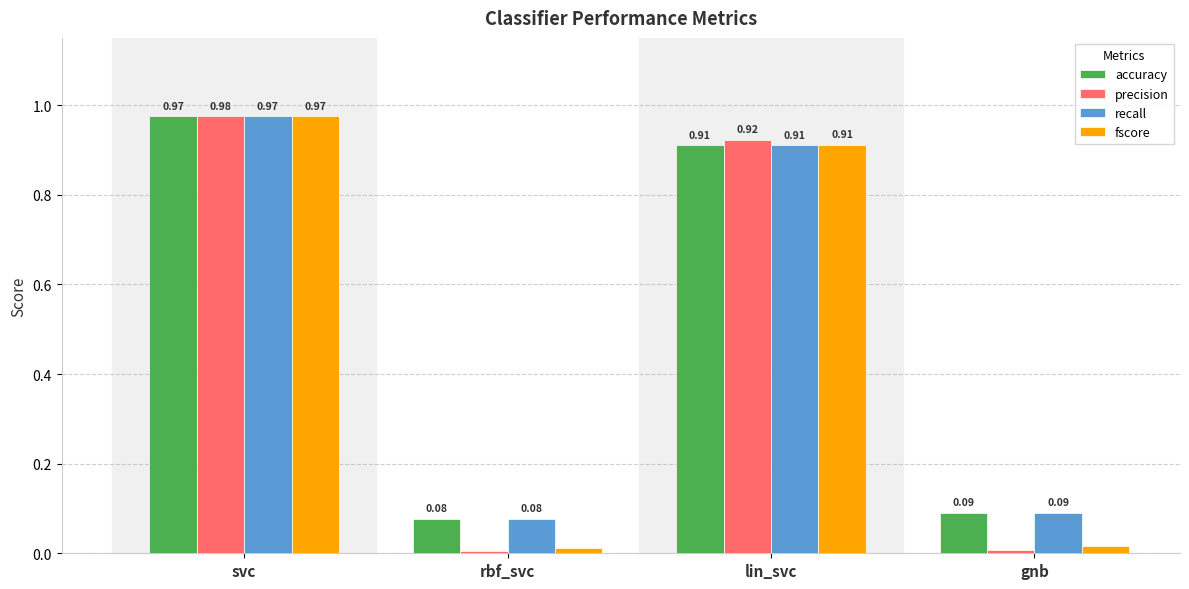

Between rbf_svc and lin_svc, which series saw the biggest shift?

precision